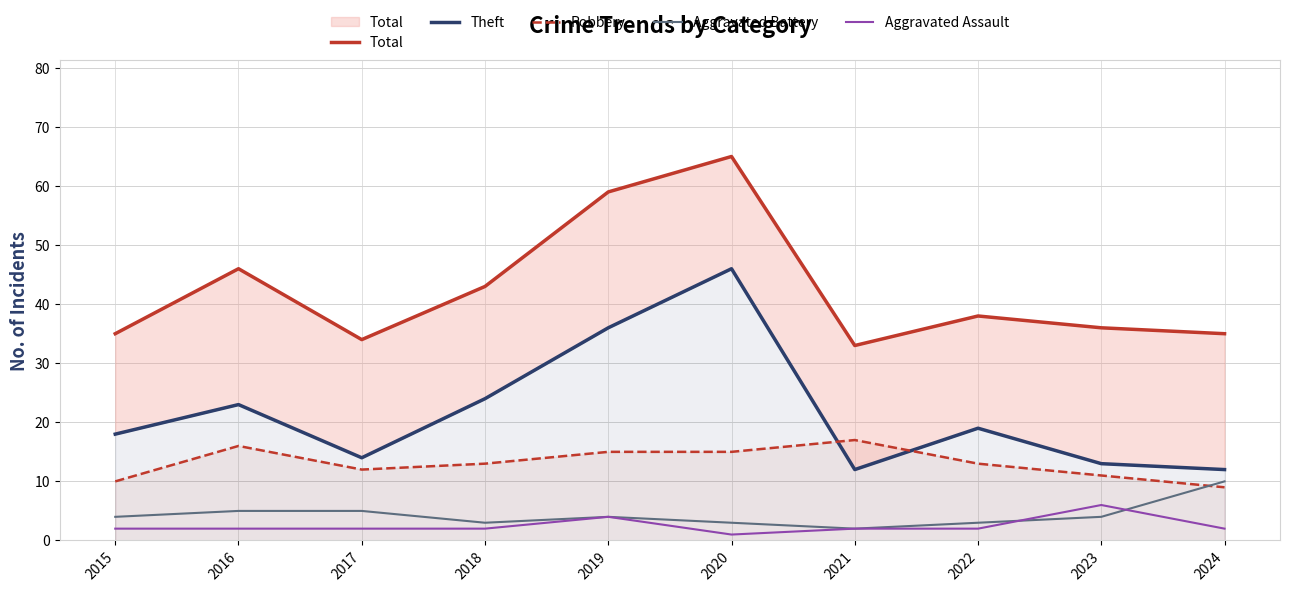

What is the total value across all series at 2015?

69